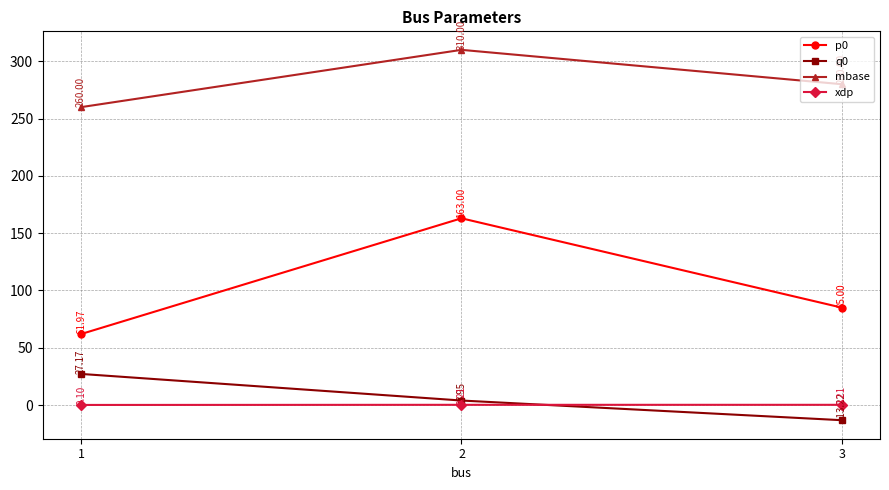

Does the chart display data point markers on the line(s)?

Yes